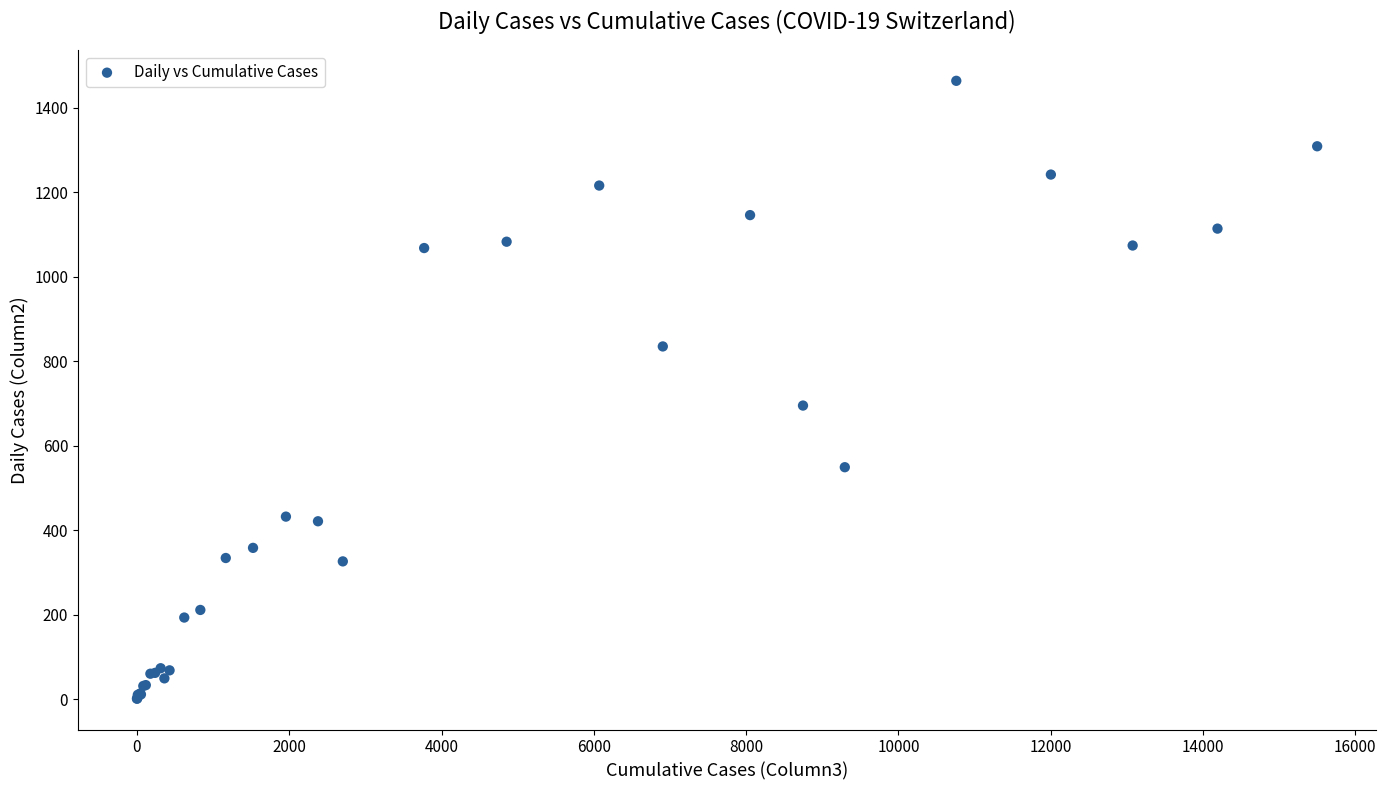

What Y value in the scatter plot is closest to 732?

695